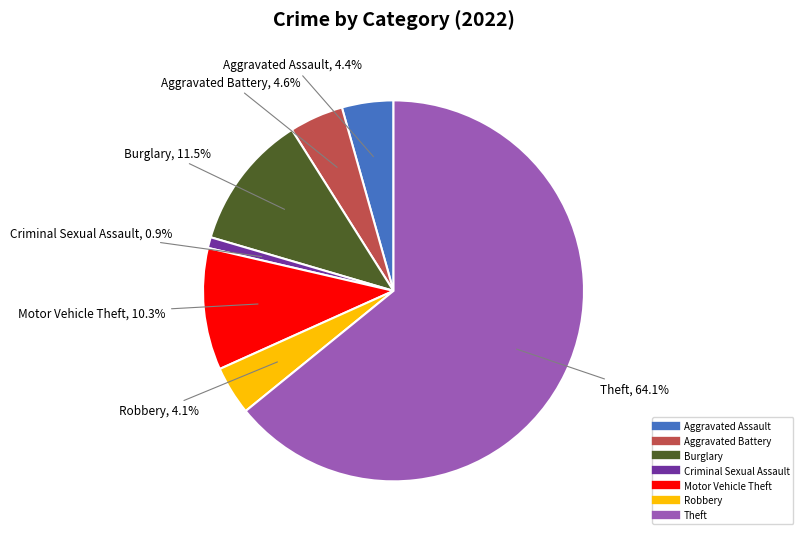

Is there any slice that represents more than half of the pie?

Yes